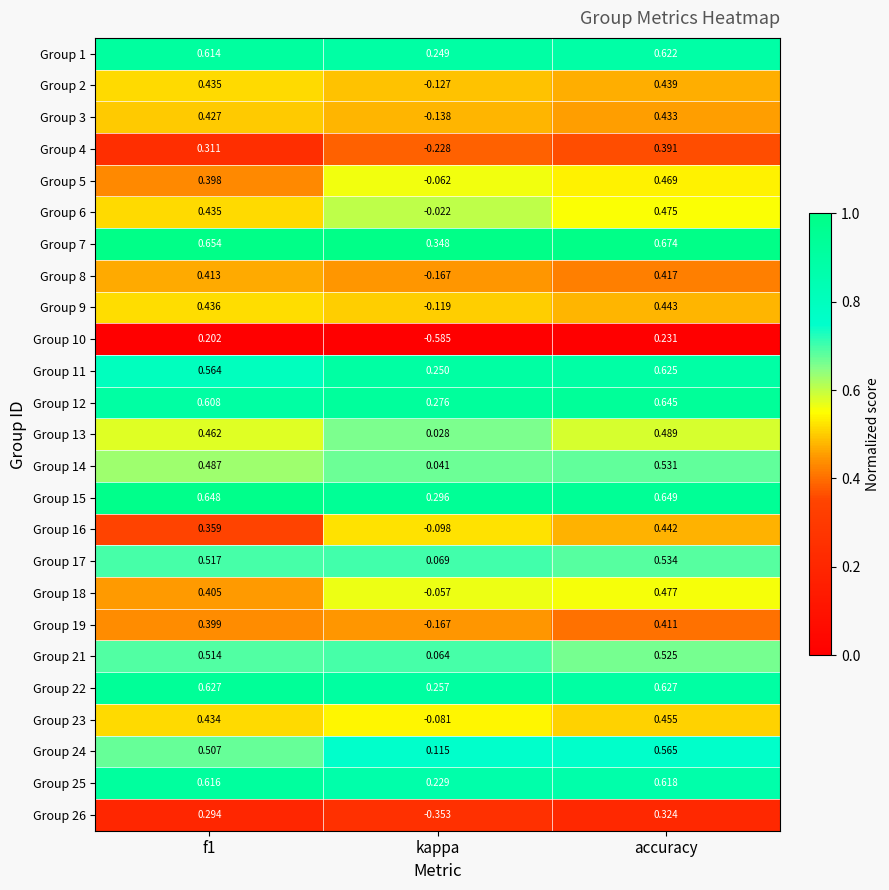

Which category has the highest value in the Group 4 series?

accuracy